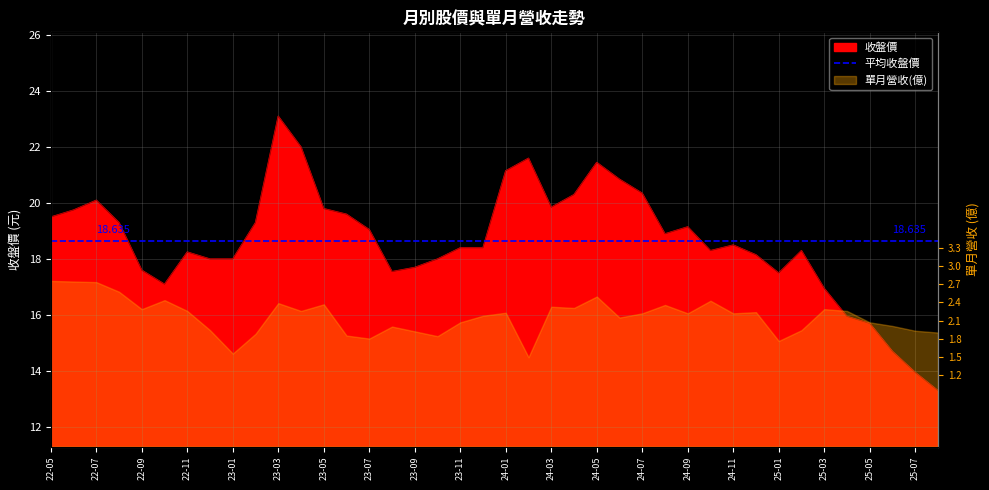

How many data points are less than 18?

11